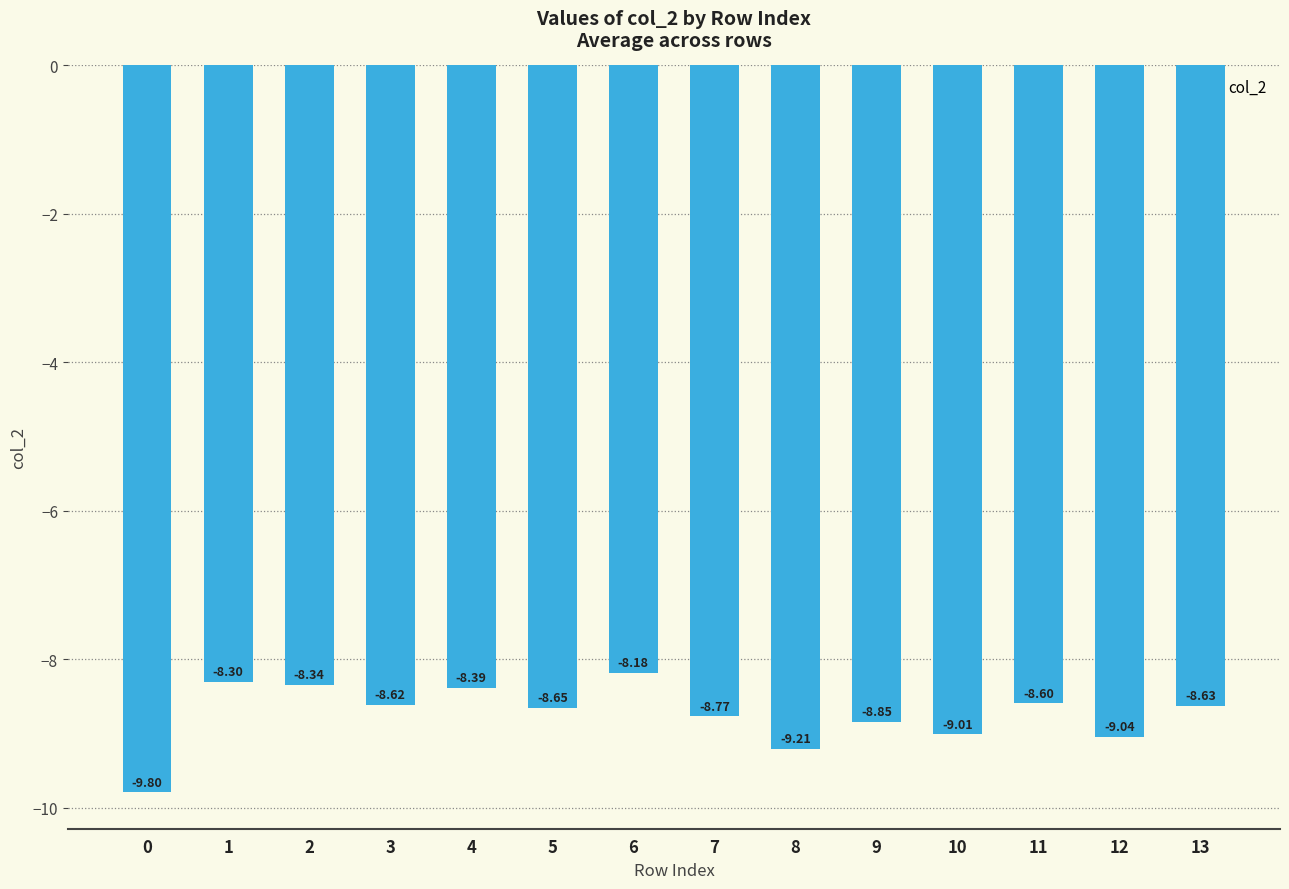

Which has a higher value, 3 or 5?

3